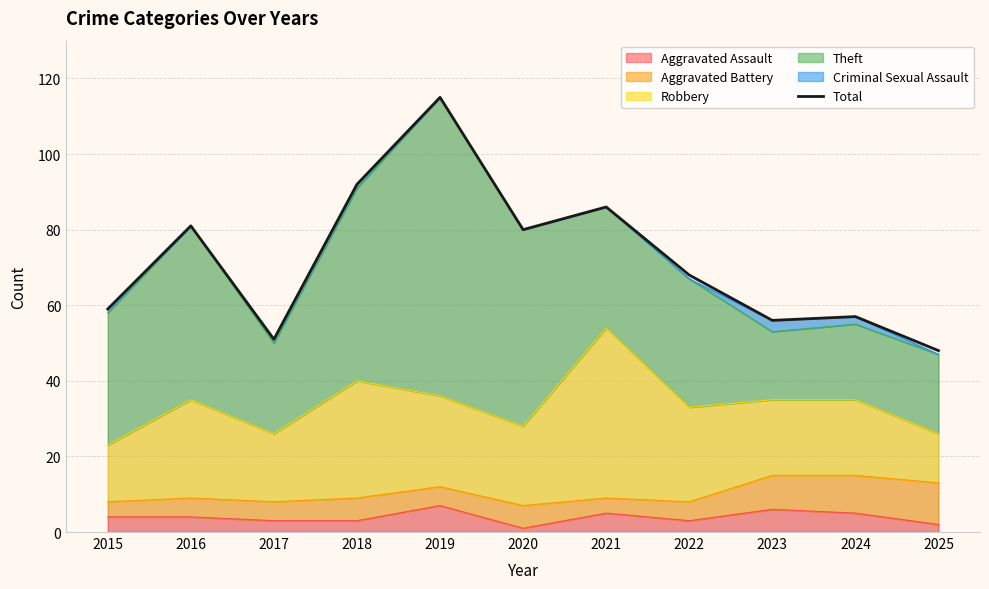

The value at 2024 is 57. True or false?

True